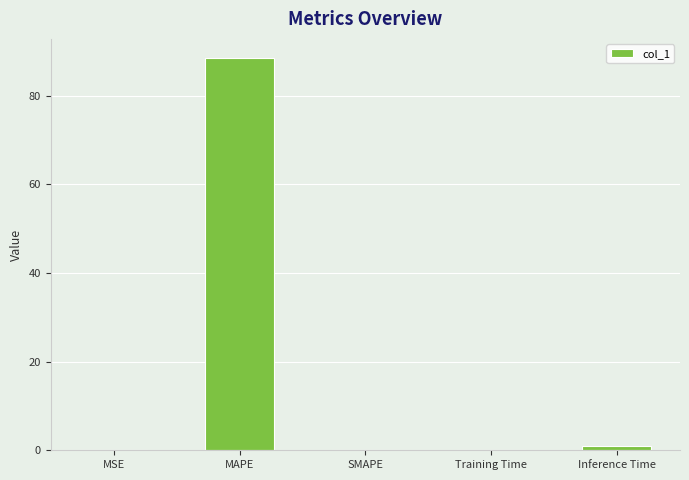

Count the number of categories in the chart.

5